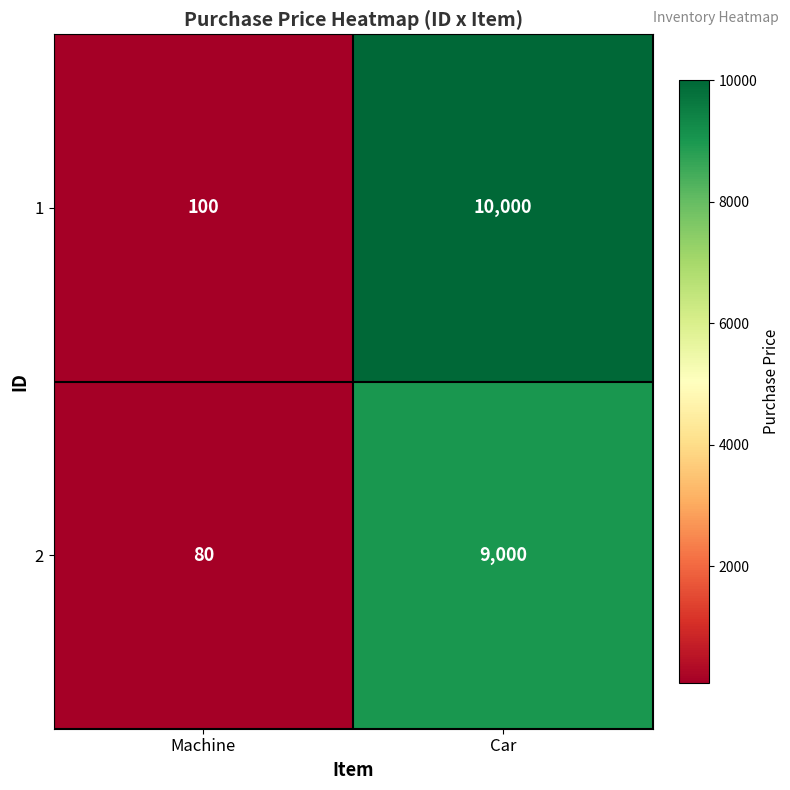

What is the sum of all 2 values?

9080